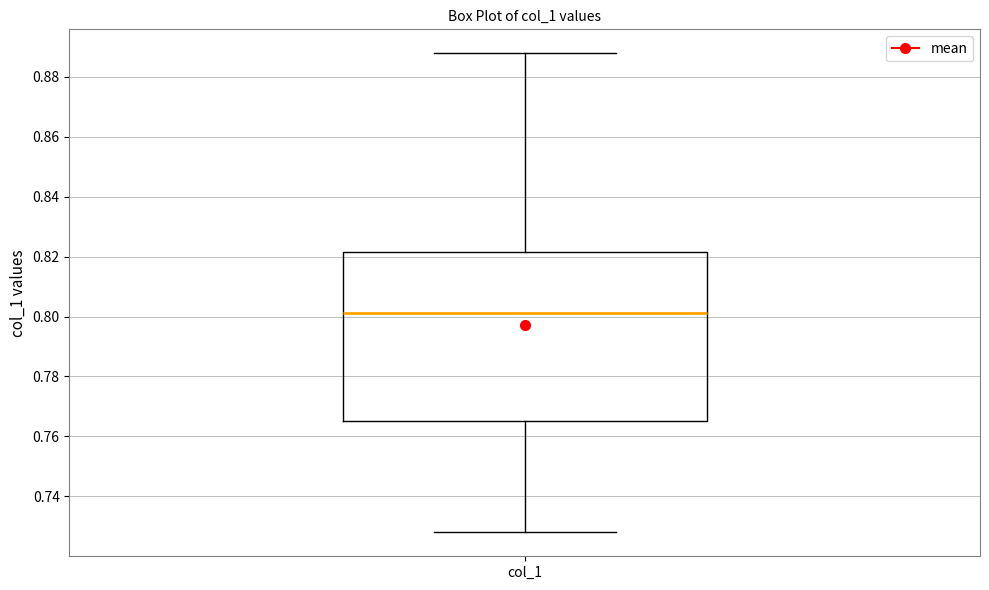

Where does the lower whisker of the box for col_1 end on the y-axis? The values are not printed on the chart, so give them approximately, as read against the axis.

0.728